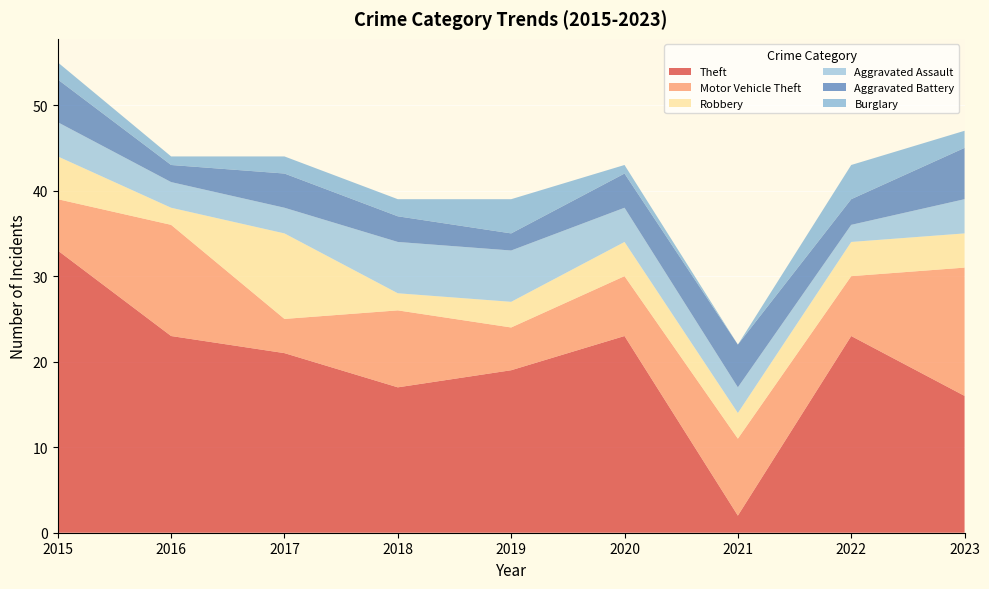

Reading right to left, what are all the values shown in this chart?

Theft: 2023=16	2022=23	2021=2	2020=23	2019=19	2018=17	2017=21	2016=23	2015=33
Motor Vehicle Theft: 2023=15	2022=7	2021=9	2020=7	2019=5	2018=9	2017=4	2016=13	2015=6
Robbery: 2023=4	2022=4	2021=3	2020=4	2019=3	2018=2	2017=10	2016=2	2015=5
Aggravated Assault: 2023=4	2022=2	2021=3	2020=4	2019=6	2018=6	2017=3	2016=3	2015=4
Aggravated Battery: 2023=6	2022=3	2021=5	2020=4	2019=2	2018=3	2017=4	2016=2	2015=5
Burglary: 2023=2	2022=4	2021=0	2020=1	2019=4	2018=2	2017=2	2016=1	2015=2